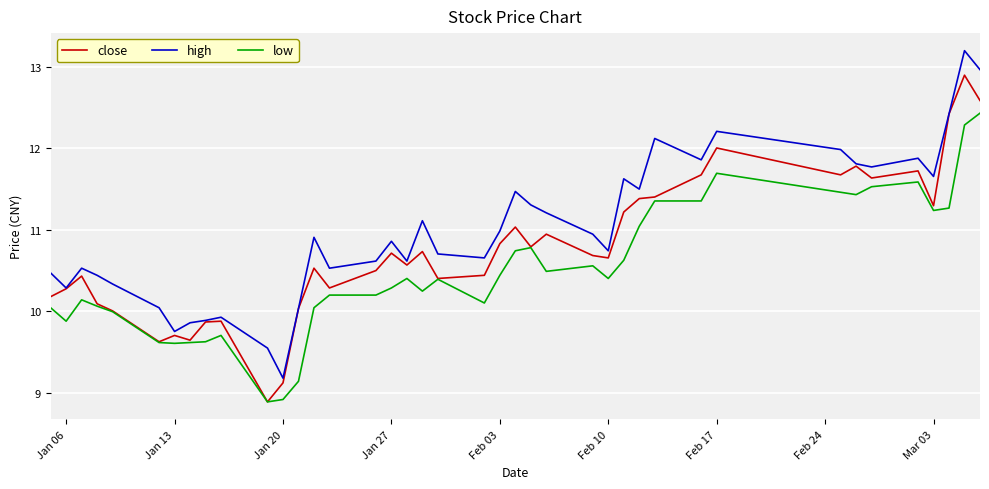

What are all the series names shown in the legend?

close, high, low